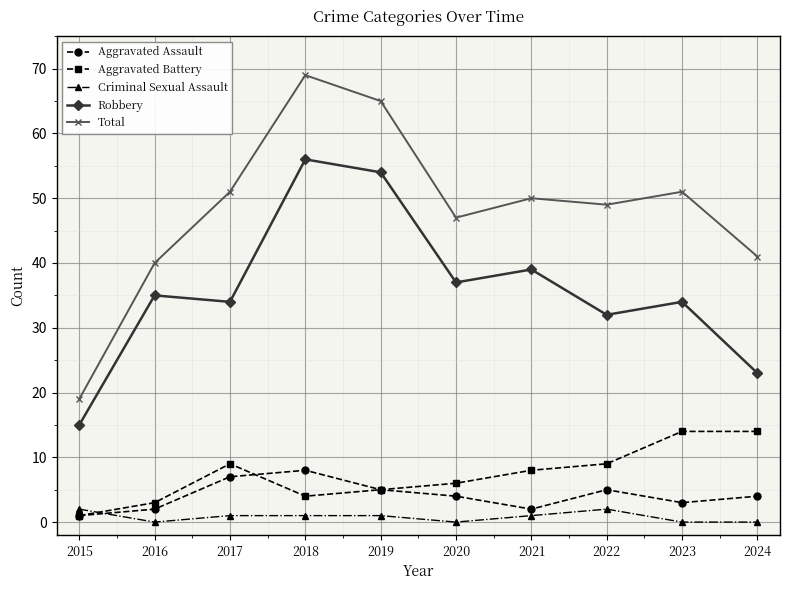

Rank the series by their maximum value, from highest to lowest.

Total, Robbery, Aggravated Battery, Aggravated Assault, Criminal Sexual Assault